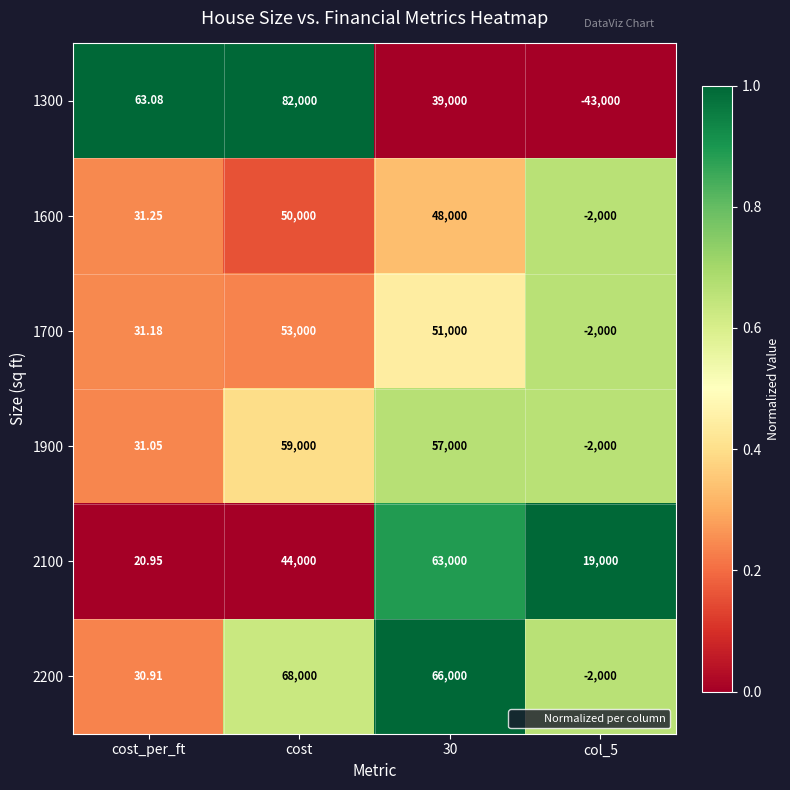

Where is 2200 nearest to the value 33000?

cost_per_ft